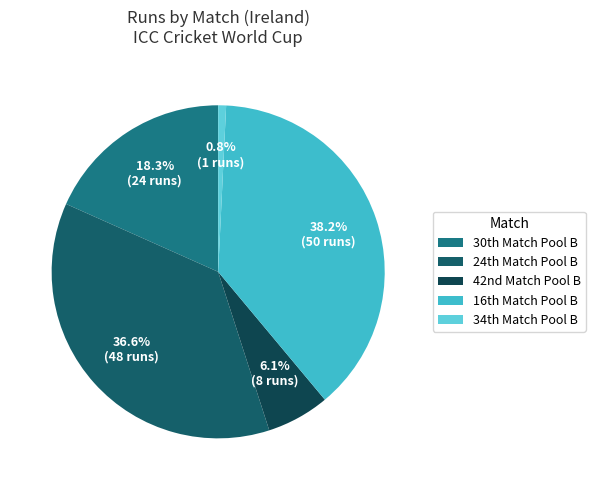

To the nearest percent, what is the difference between the largest and smallest slice percentages?

37%